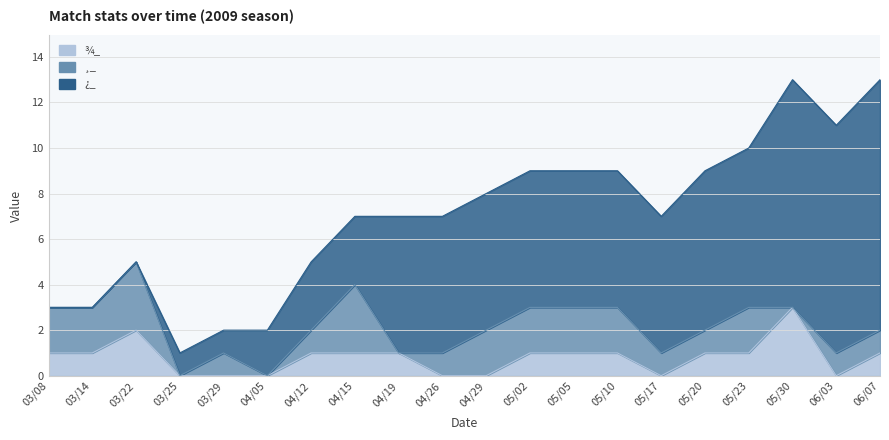

Which category has the highest value across all series?

06/07